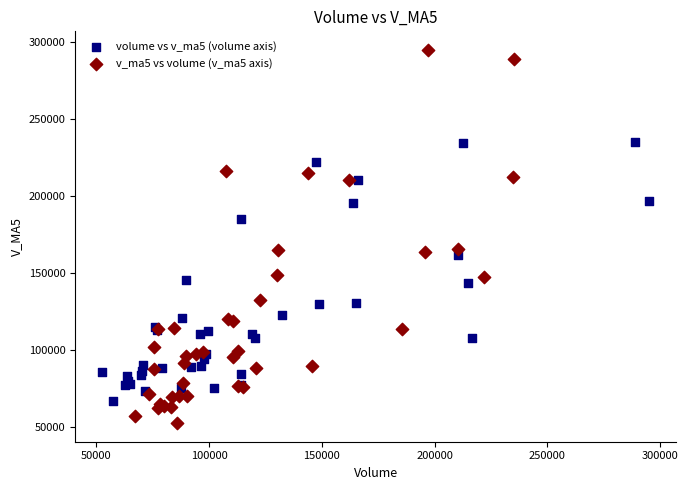

Which series has the largest Y range (max minus min)?

v_ma5 vs volume (v_ma5 axis)